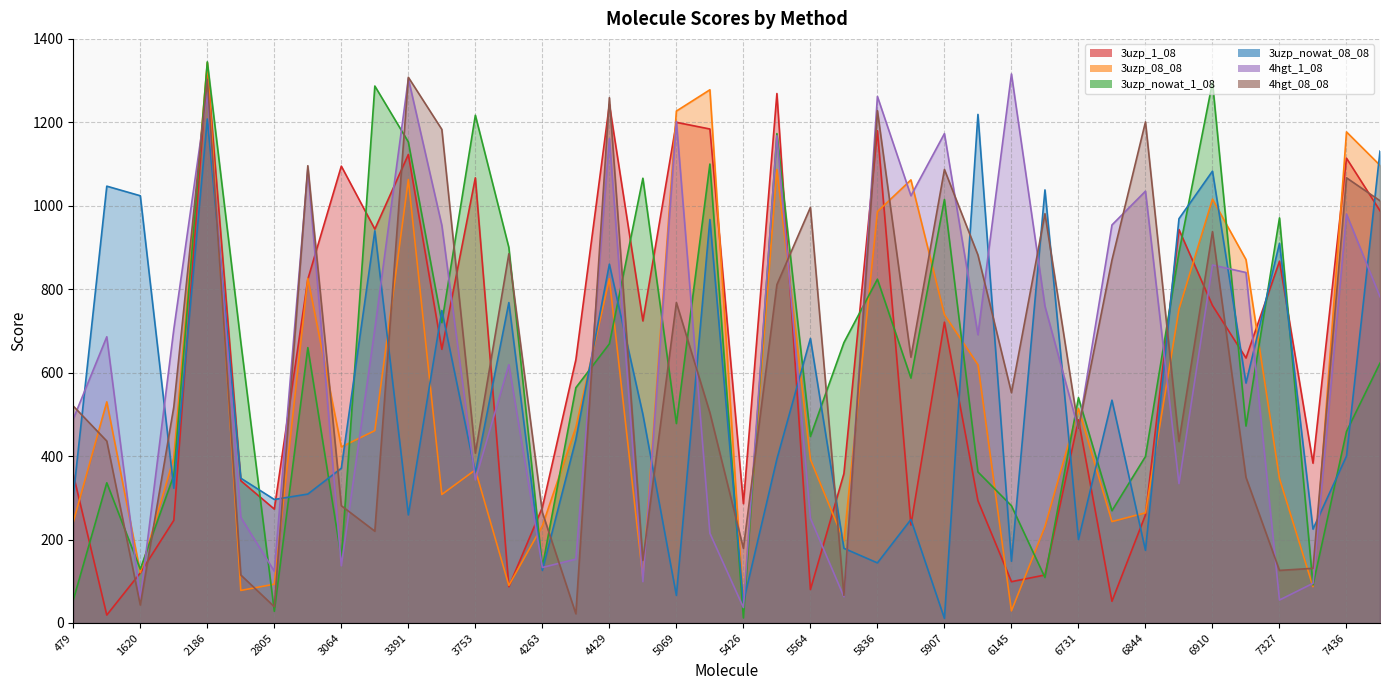

True or false: 3uzp_nowat_1_08 and 3uzp_1_08 intersect in this chart.

True